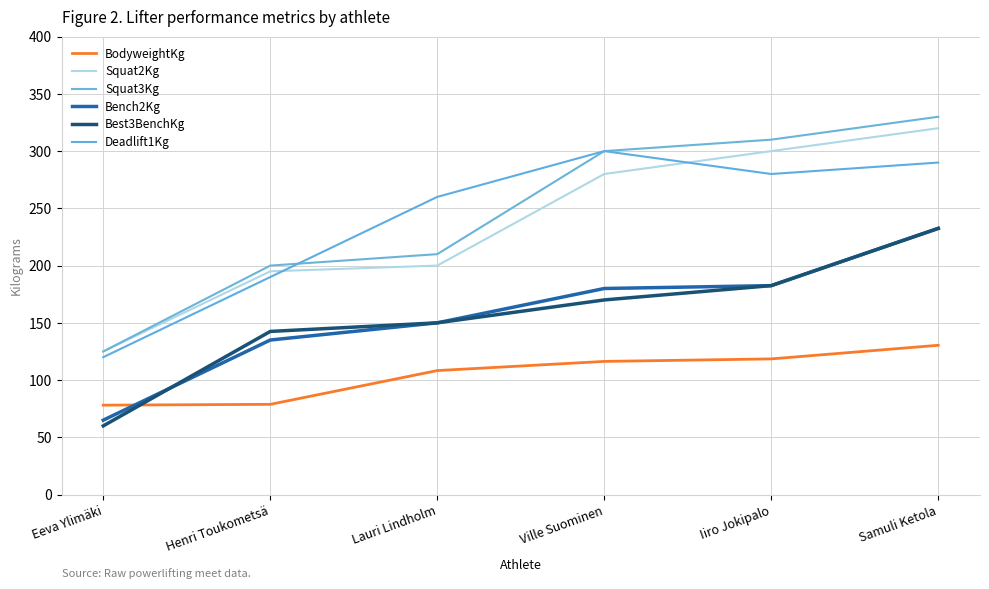

Where does the Squat2Kg series first go above 280?

Iiro Jokipalo